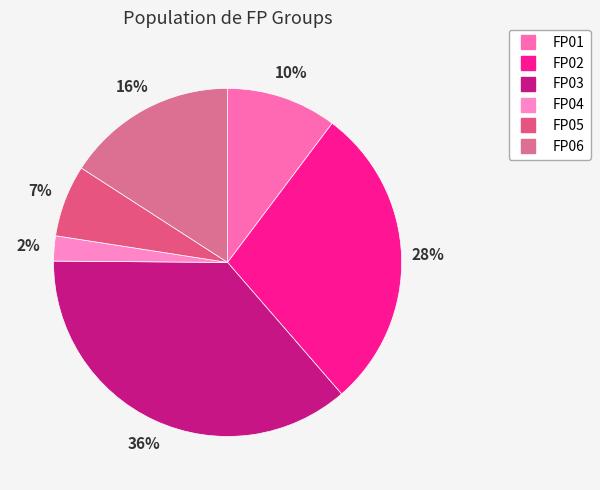

How many slices are in this pie chart?

6